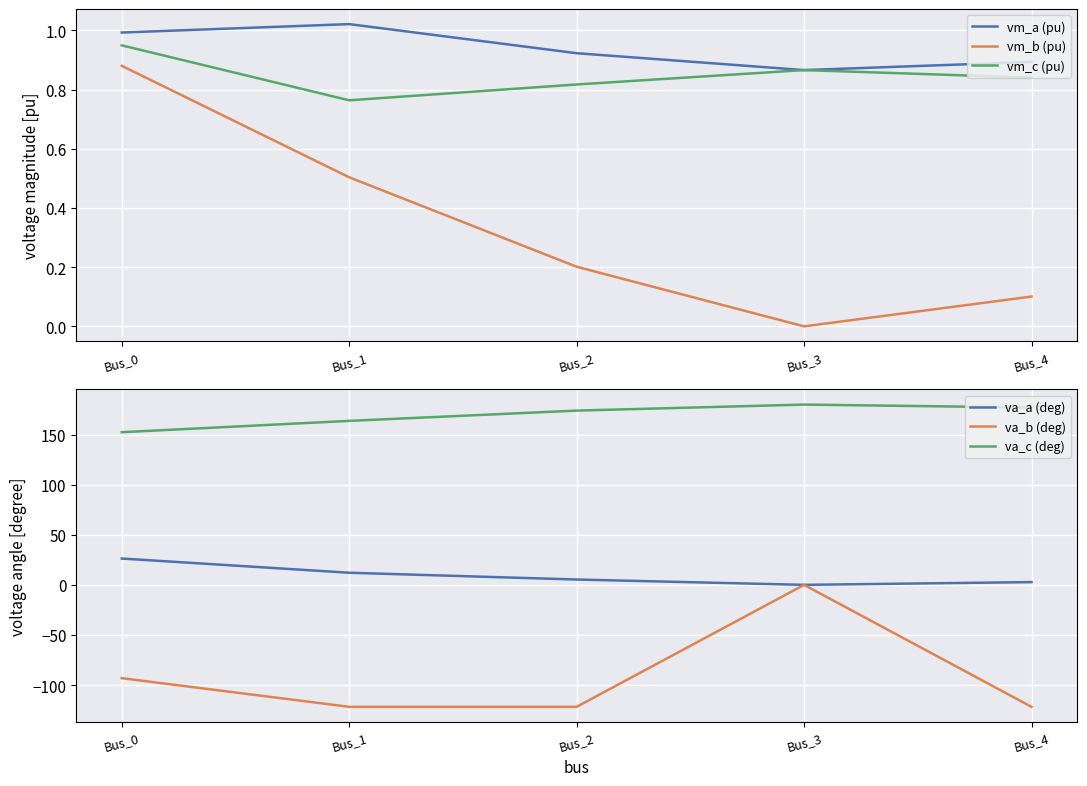

Rank the series by their maximum value, from lowest to highest.

va_b (deg), vm_b (pu), vm_c (pu), vm_a (pu), va_a (deg), va_c (deg)